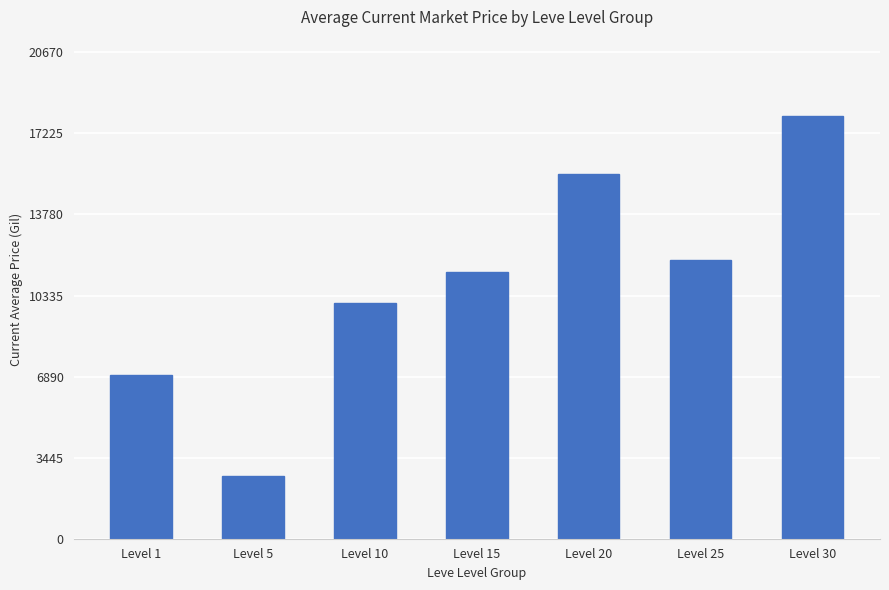

List the labels in order of value, smallest first.

Level 5, Level 1, Level 10, Level 15, Level 25, Level 20, Level 30